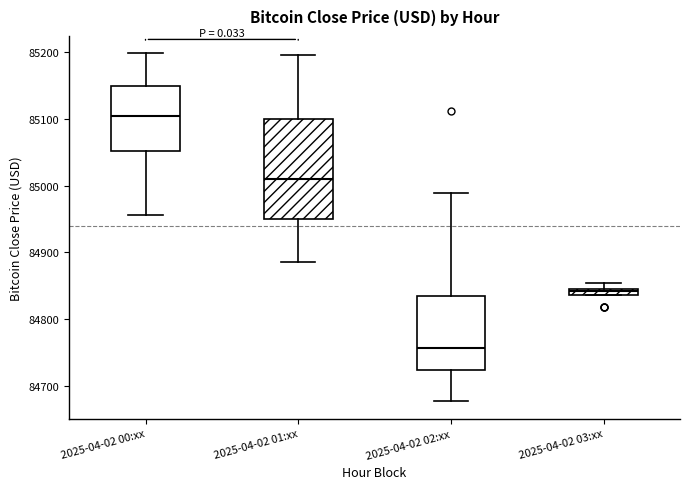

Where is the lower edge of the box for 2025-04-02 02:xx on the y-axis? The values are not printed on the chart, so give them approximately, as read against the axis.

84720